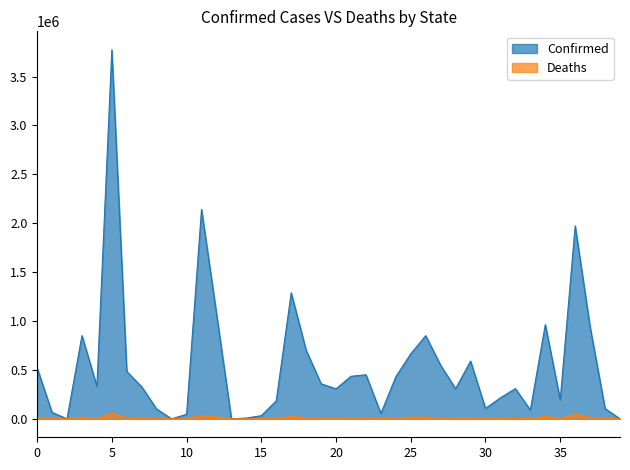

Which series has the widest spread of values?

Confirmed